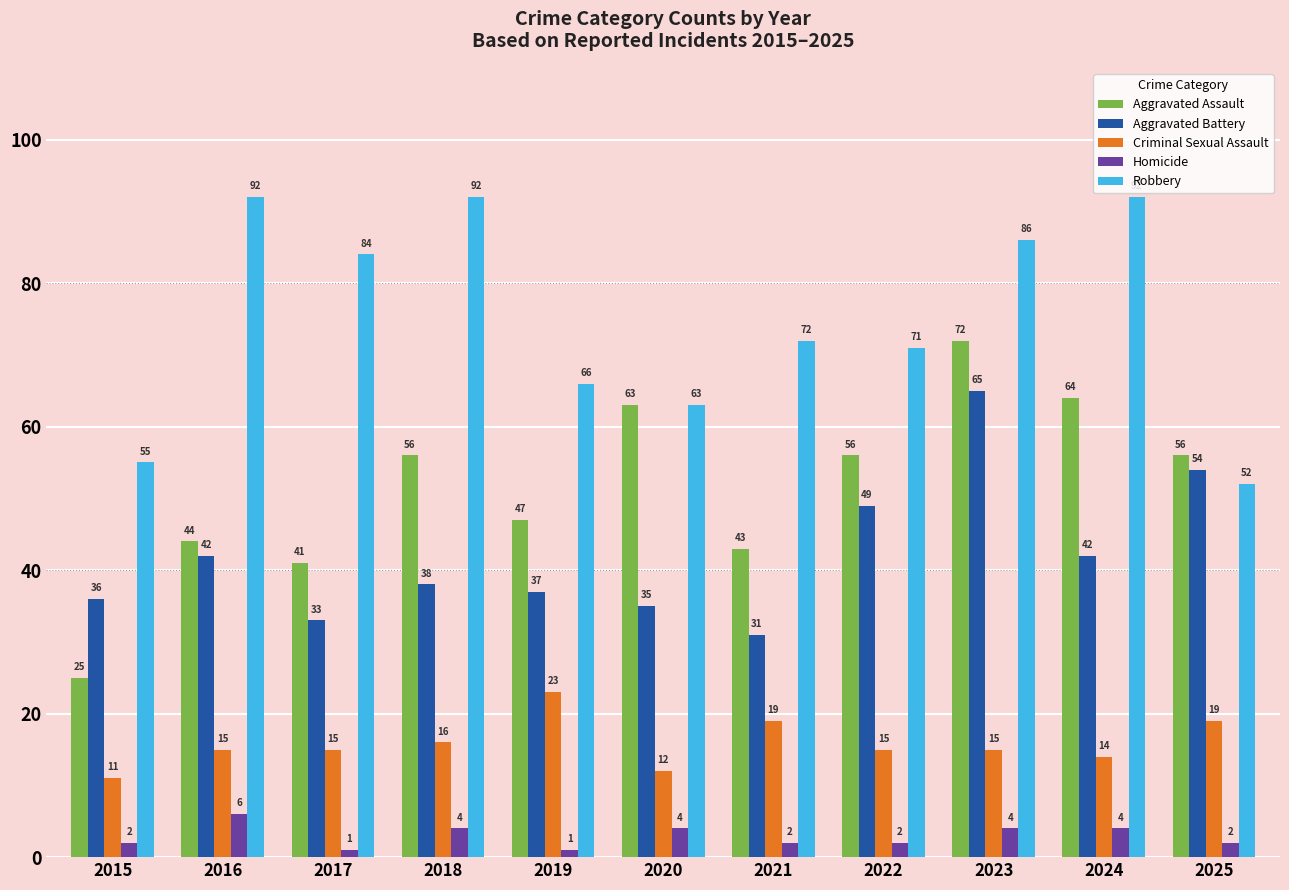

Which series has the largest total across all categories?

Robbery